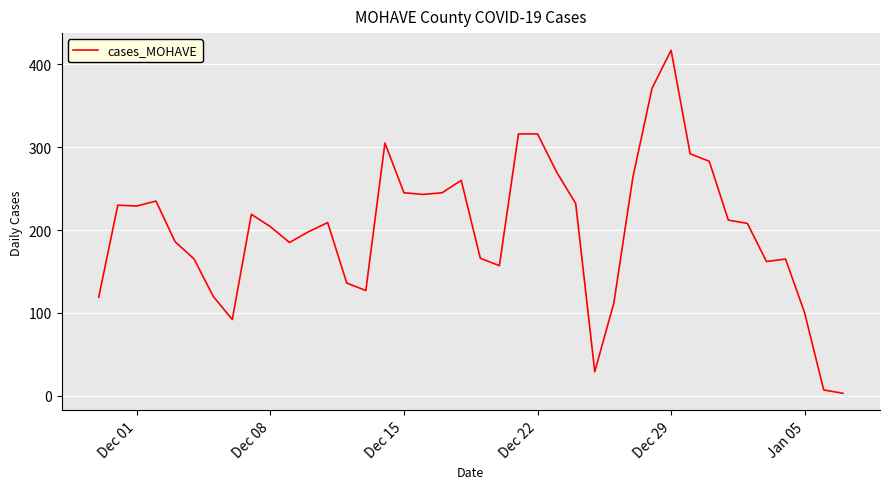

What is the greatest value displayed?

417